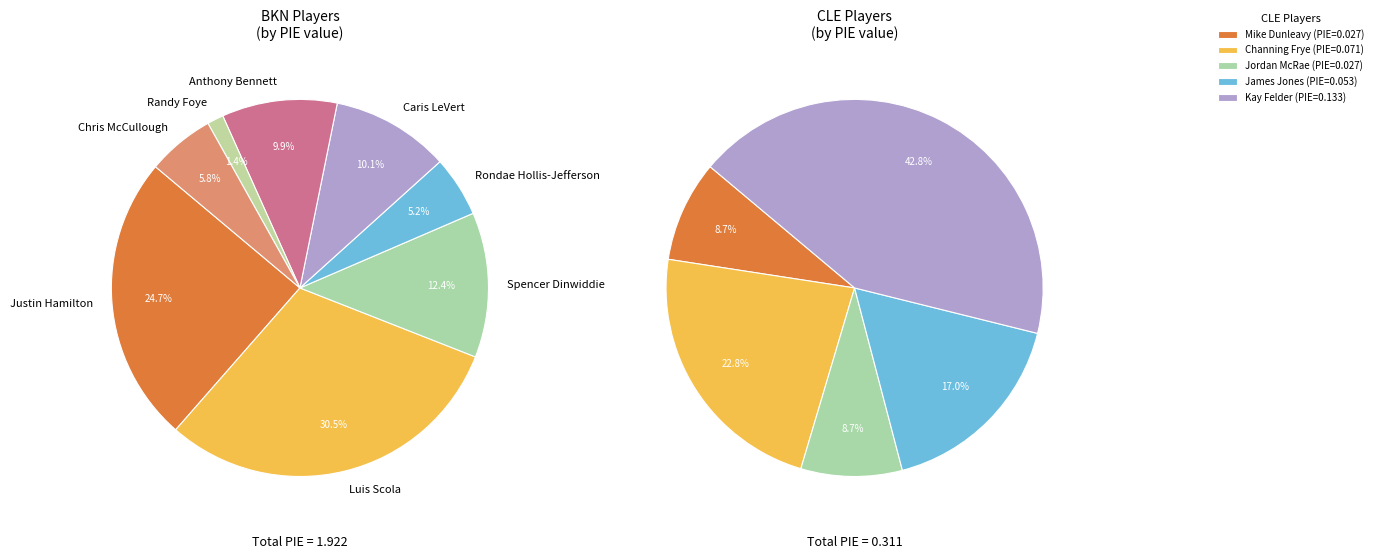

Which category has the smallest portion of the pie?

Randy Foye